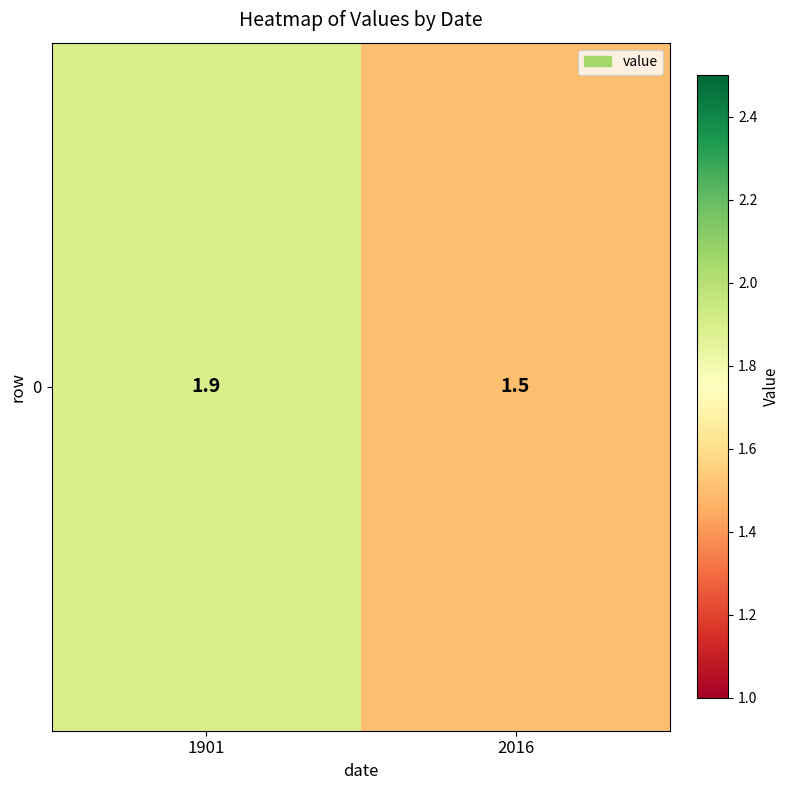

Reading right to left, transcribe all the data shown in this chart.

2016=1.5	1901=1.9